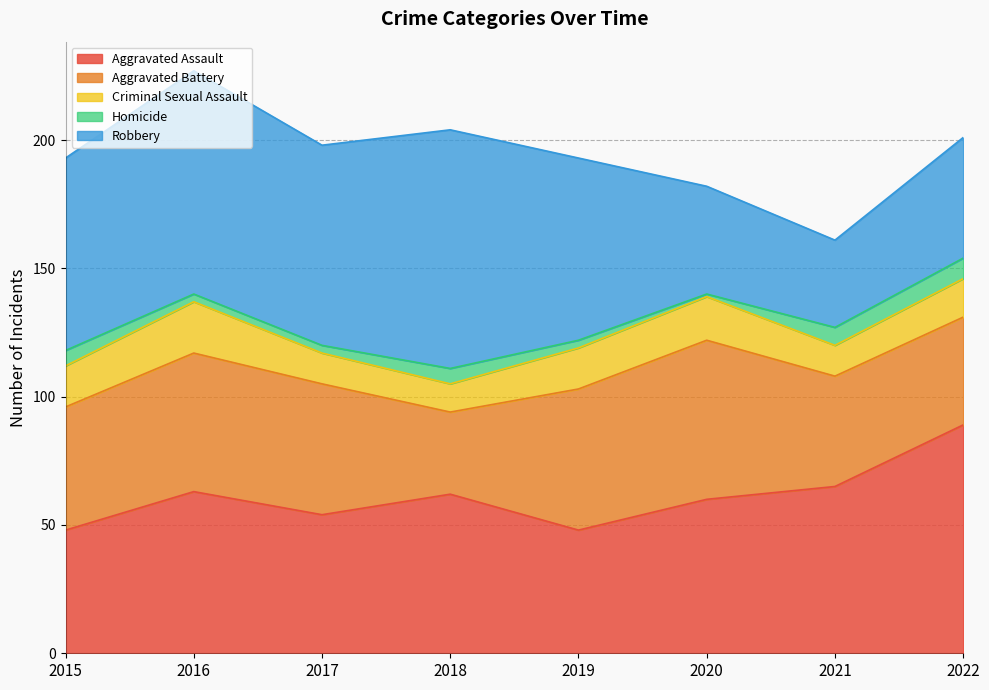

At which label does Aggravated Assault first exceed 62?

2016